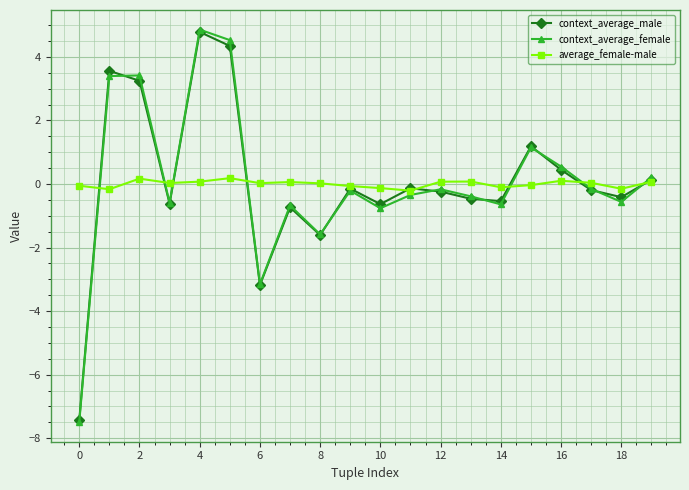

What is the minimum value shown in the chart?

-7.5